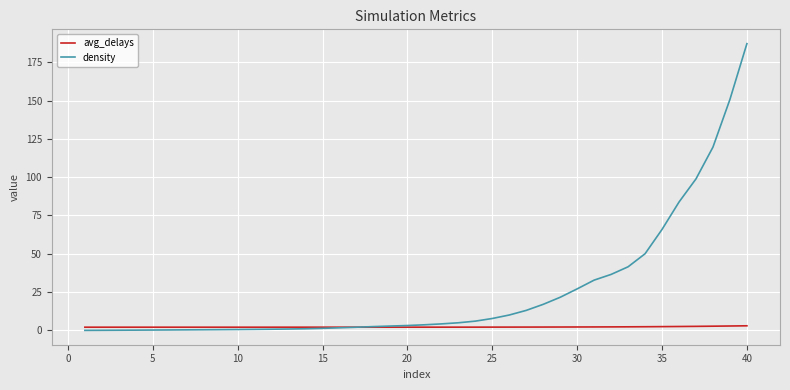

Rank the series by their maximum value, from lowest to highest.

avg_delays, density